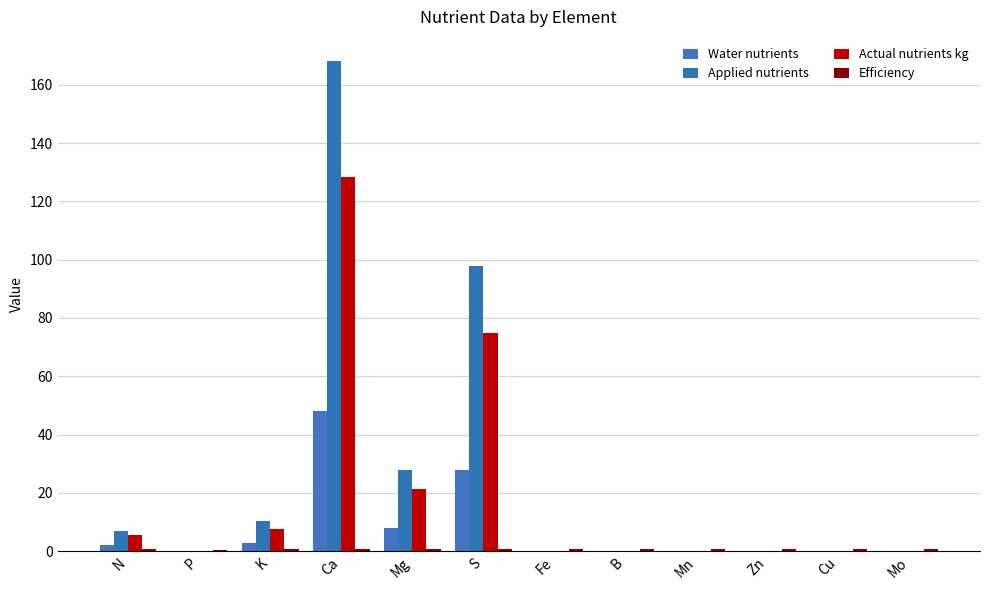

Which series changed the most between N and S?

Applied nutrients